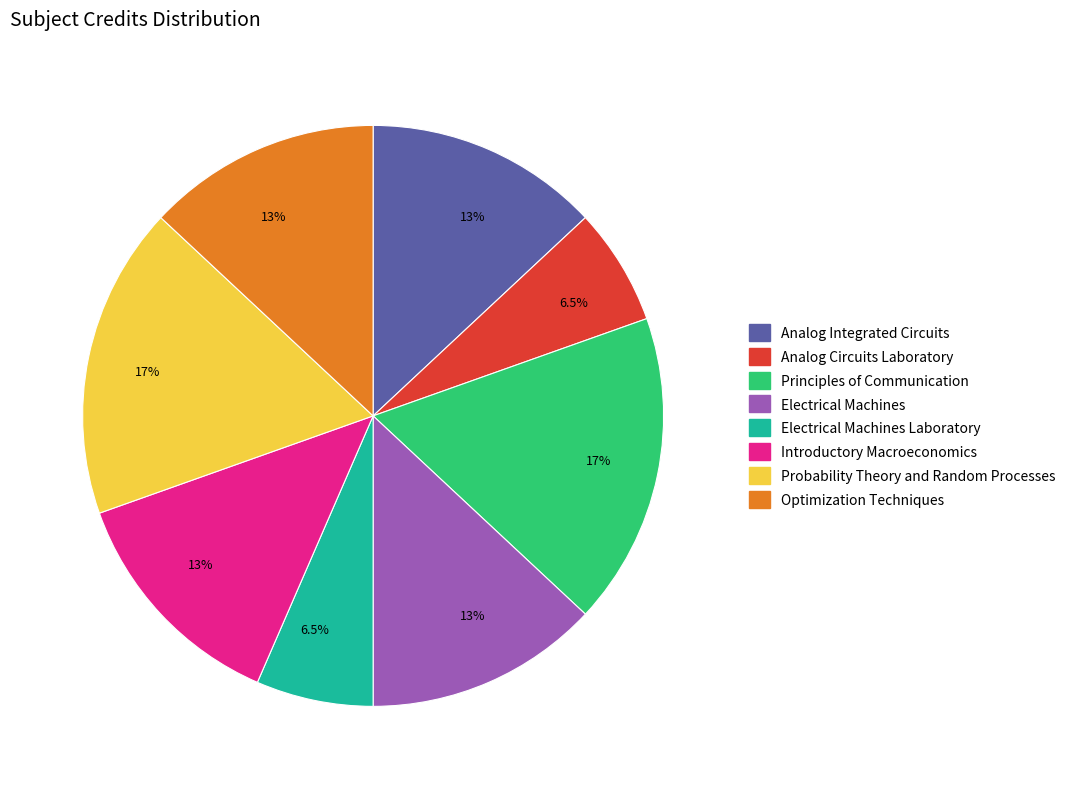

What percentage is the Probability Theory and Random Processes slice, to the nearest percent?

17%